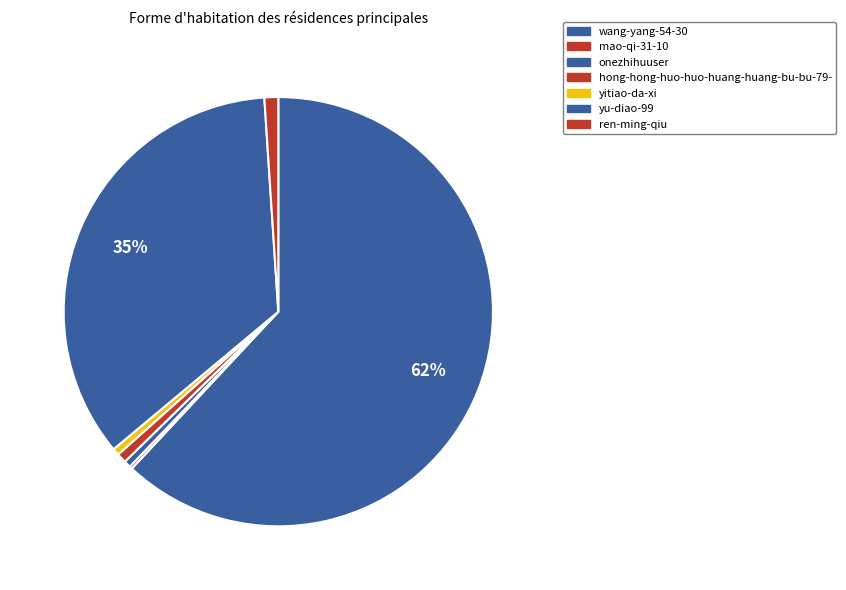

What is the majority slice?

wang-yang-54-30